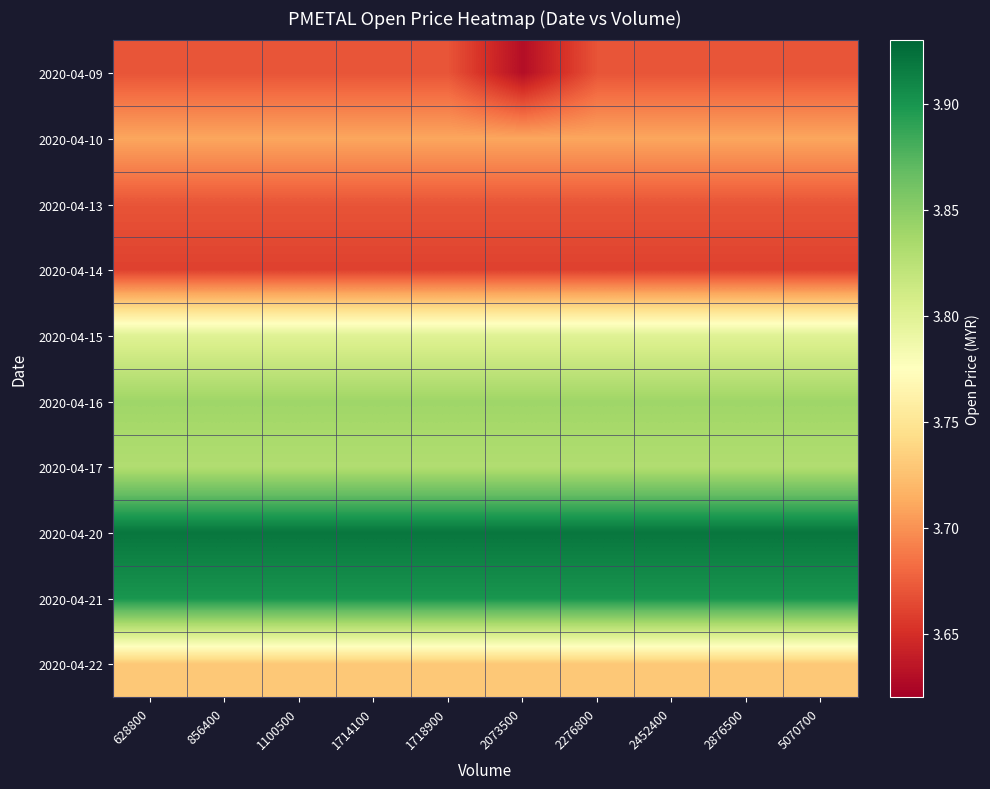

Count the number of data series in this chart.

10